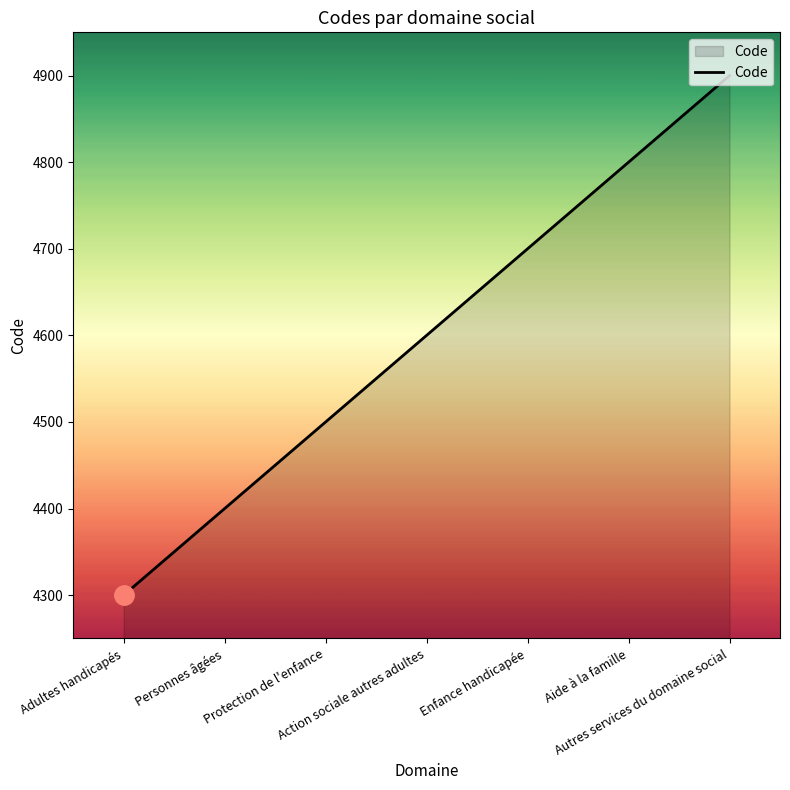

What is the approximate value at Protection de l'enfance, to the nearest 10?

4500